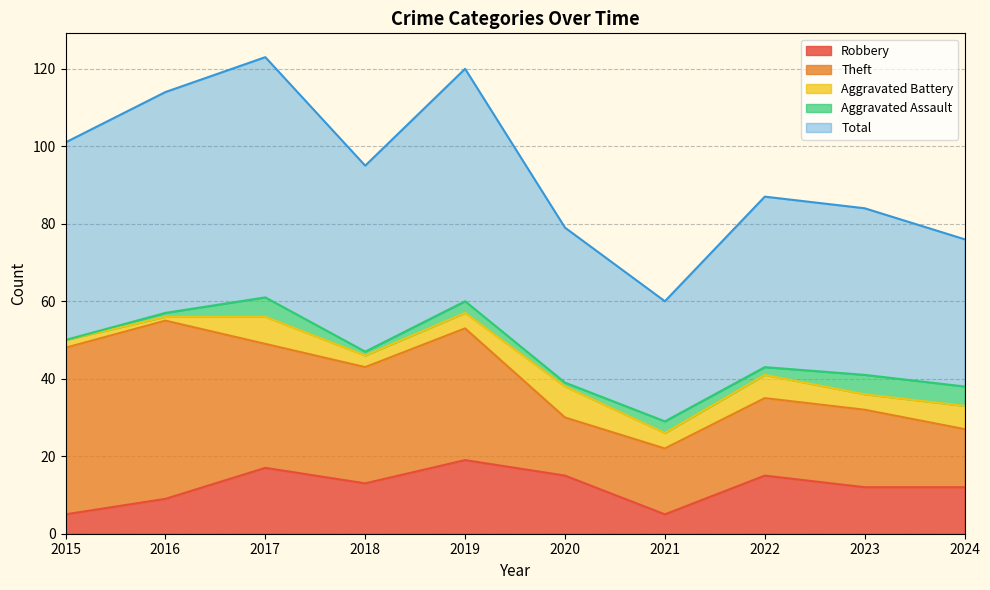

What is the sum of all Theft values?

272